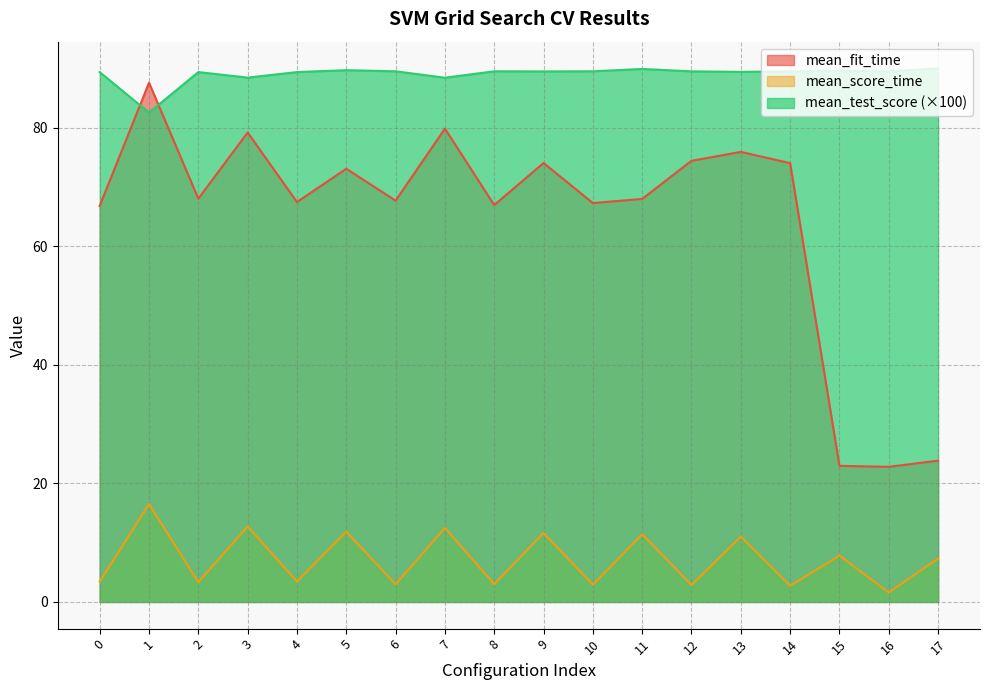

Reading left to right, transcribe all the data shown in this chart.

mean_fit_time: 0=66.8	1=87.6	2=68.0	3=79.2	4=67.5	5=73.1	6=67.7	7=79.9	8=67.0	9=74.1	10=67.3	11=68.0	12=74.4	13=75.9	14=74.0	15=23.0	16=22.8	17=23.8
mean_score_time: 0=3.4	1=16.5	2=3.3	3=12.7	4=3.5	5=11.9	6=3.0	7=12.5	8=3.0	9=11.6	10=2.9	11=11.4	12=2.9	13=11.0	14=2.7	15=7.8	16=1.6	17=7.3
mean_test_score: 0=89.4	1=82.6	2=89.4	3=88.5	4=89.4	5=89.7	6=89.5	7=88.4	8=89.5	9=89.5	10=89.5	11=89.9	12=89.5	13=89.4	14=89.5	15=89.6	16=89.5	17=90.0